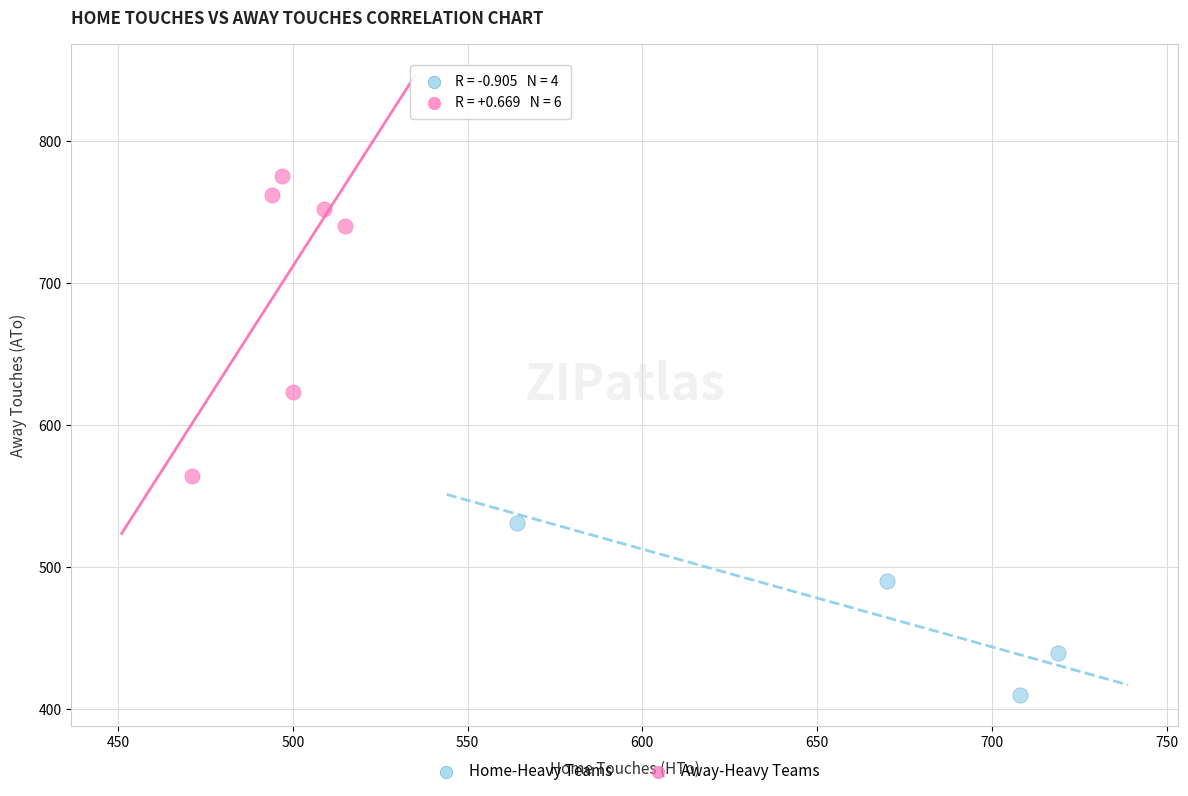

Which series reaches the maximum Y coordinate?

Away-Heavy Teams